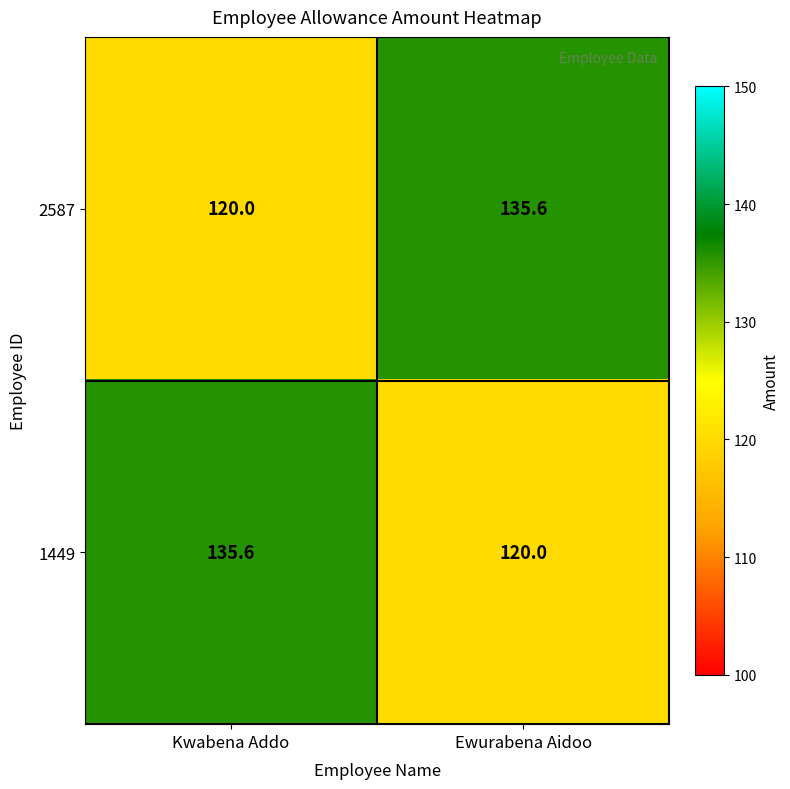

What is the difference between the 1449 values at Kwabena Addo and Ewurabena Aidoo?

15.6